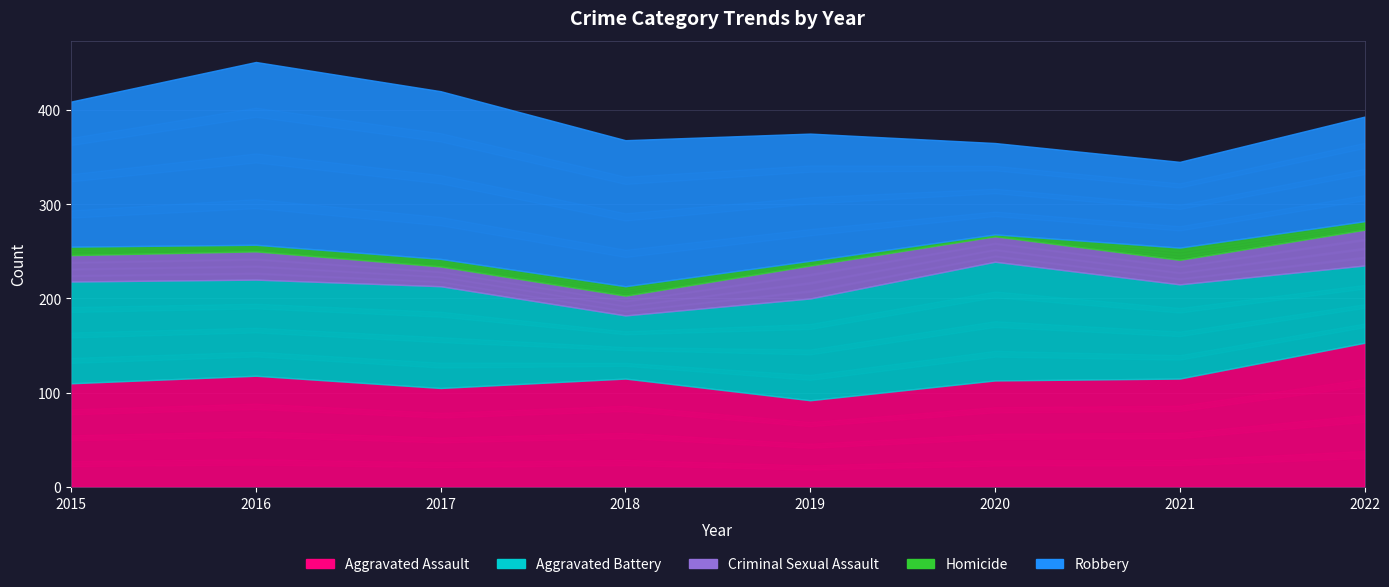

What is the maximum value shown in the chart?

194